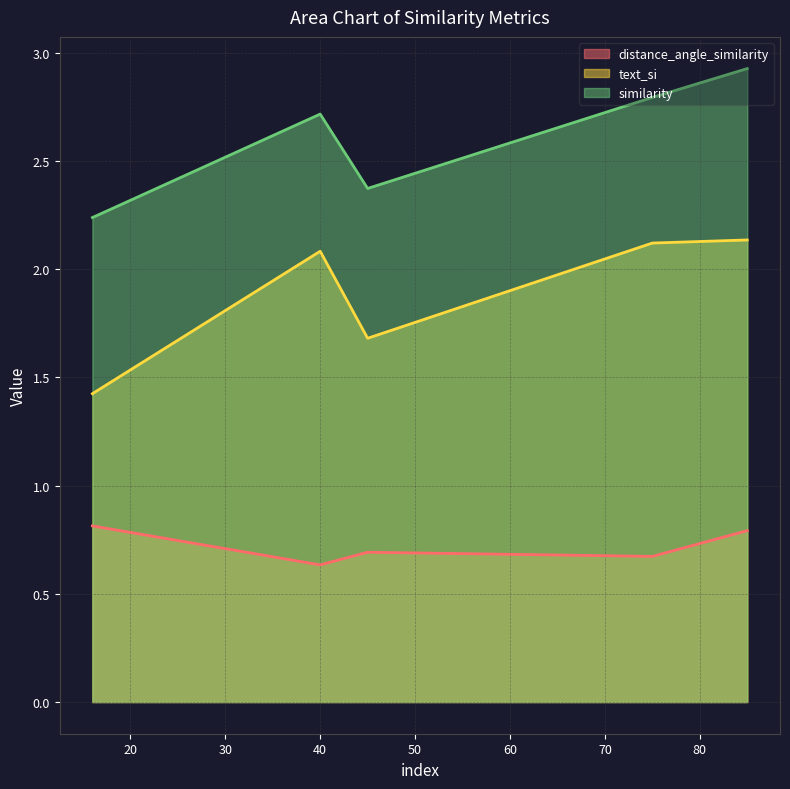

What is the difference between the distance_angle_similarity values at 40 and 45?

0.1